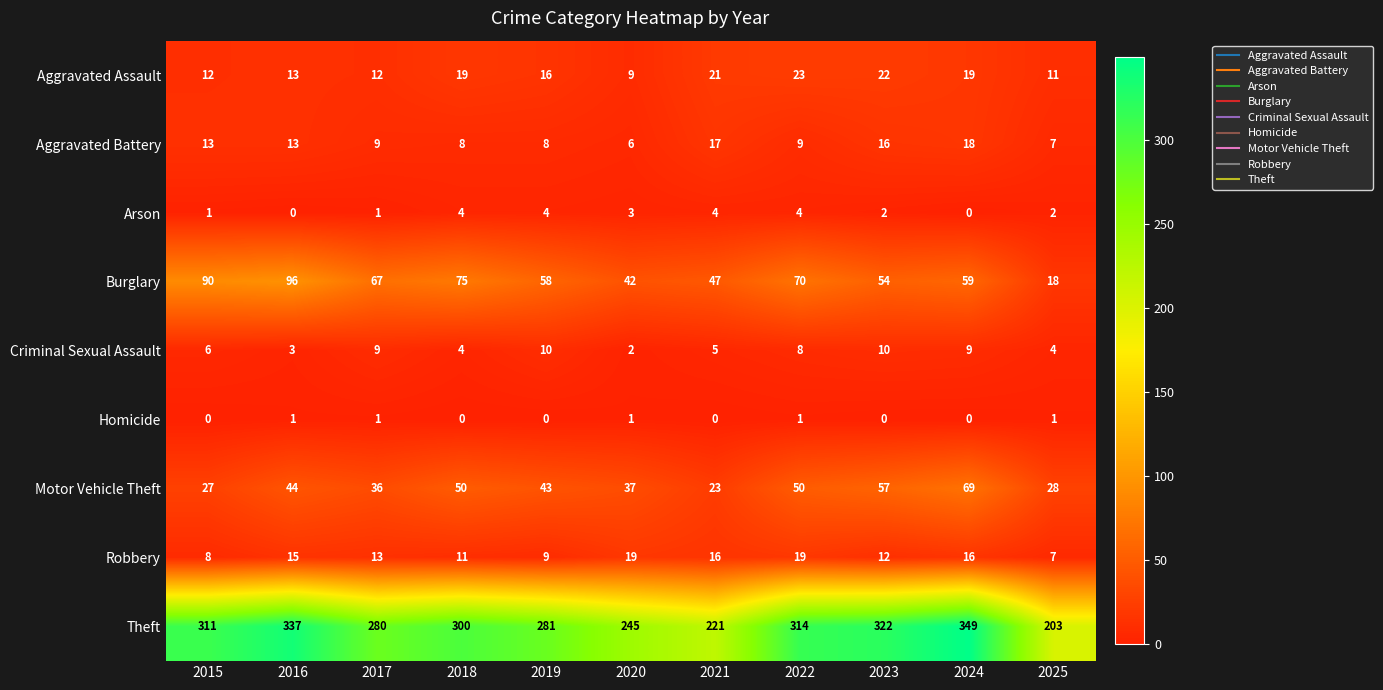

Between 2021 and 2023, which series saw the biggest shift?

Theft